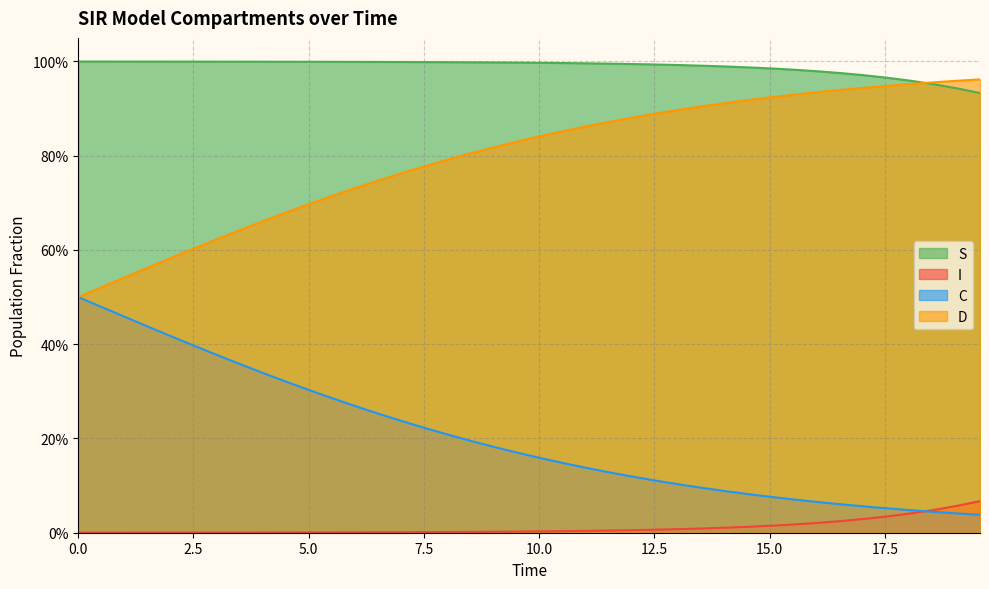

What value does the S series have at 1.0033444816053512?

1.0